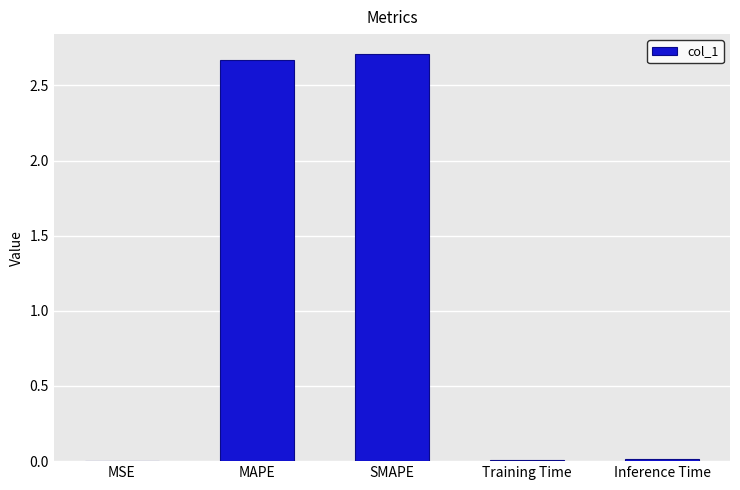

Is it true that the value at MAPE is 2.7?

True